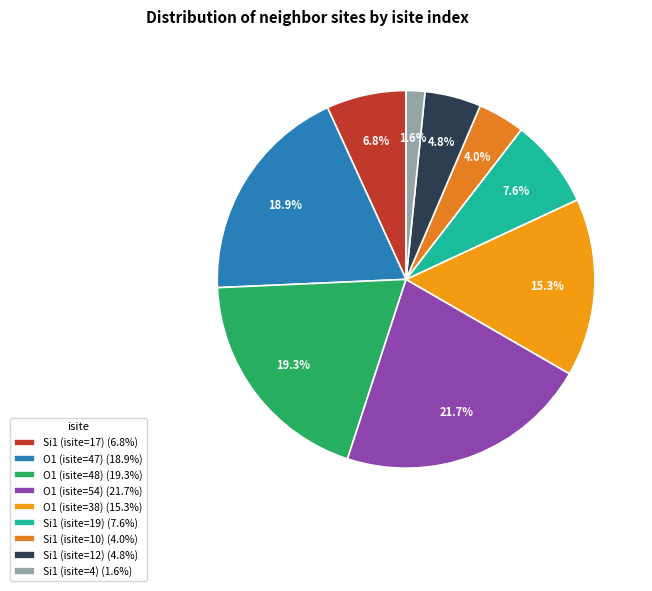

Does any single category account for the majority?

No